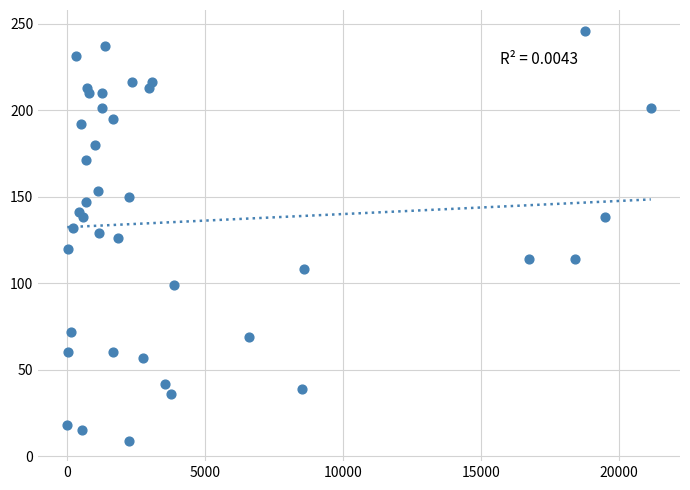

What is the range of X values (max minus min)?

21168